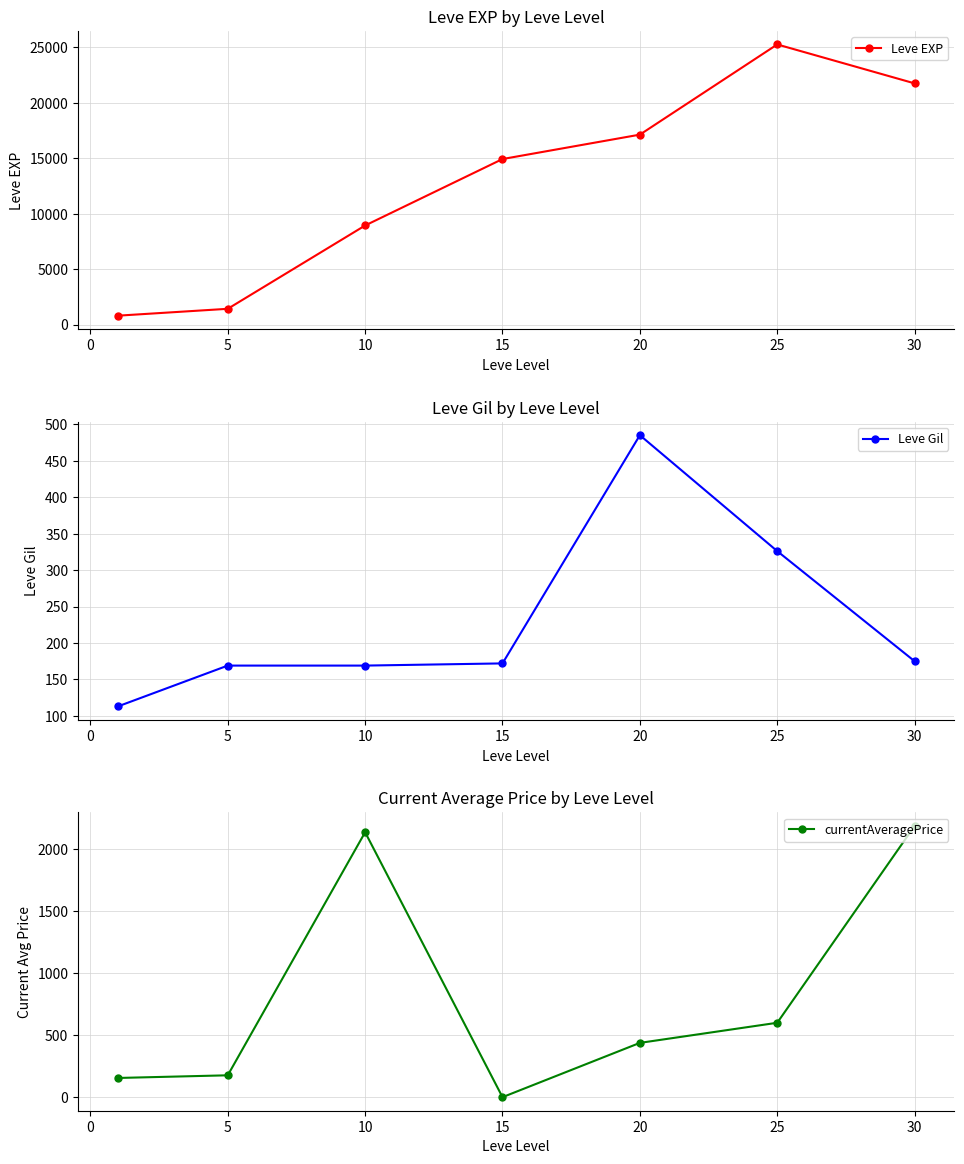

What is the sum of the Leve Gil values at 25 and 20?

811